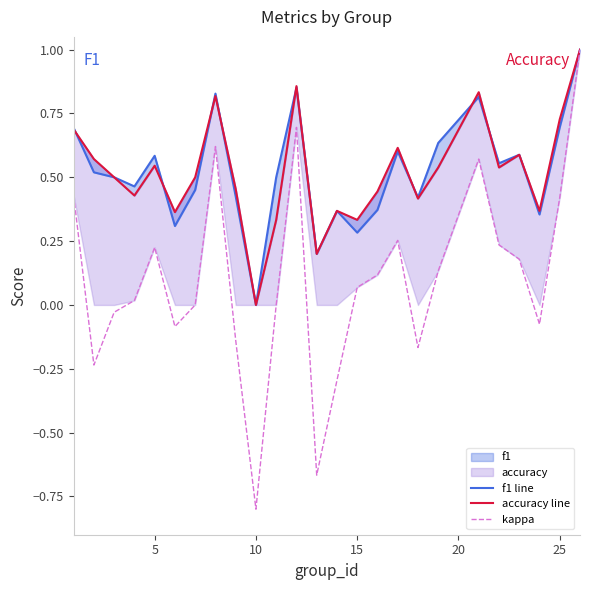

What are all the series names shown in the legend?

f1 line, accuracy line, kappa